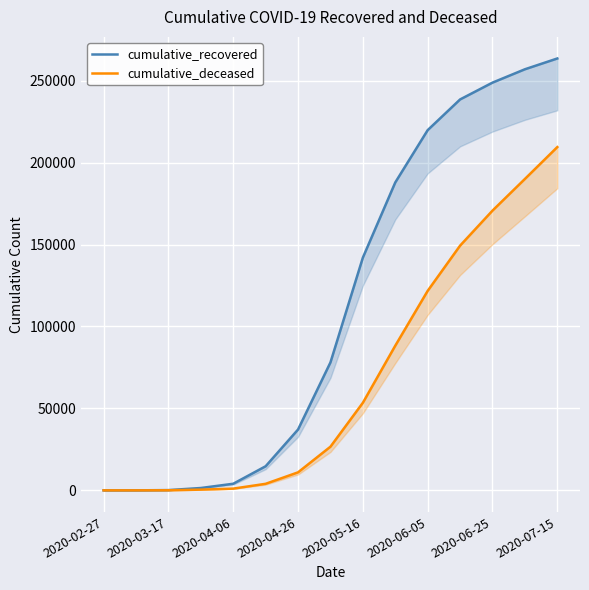

What is the difference between the highest and lowest values at 11?

89207